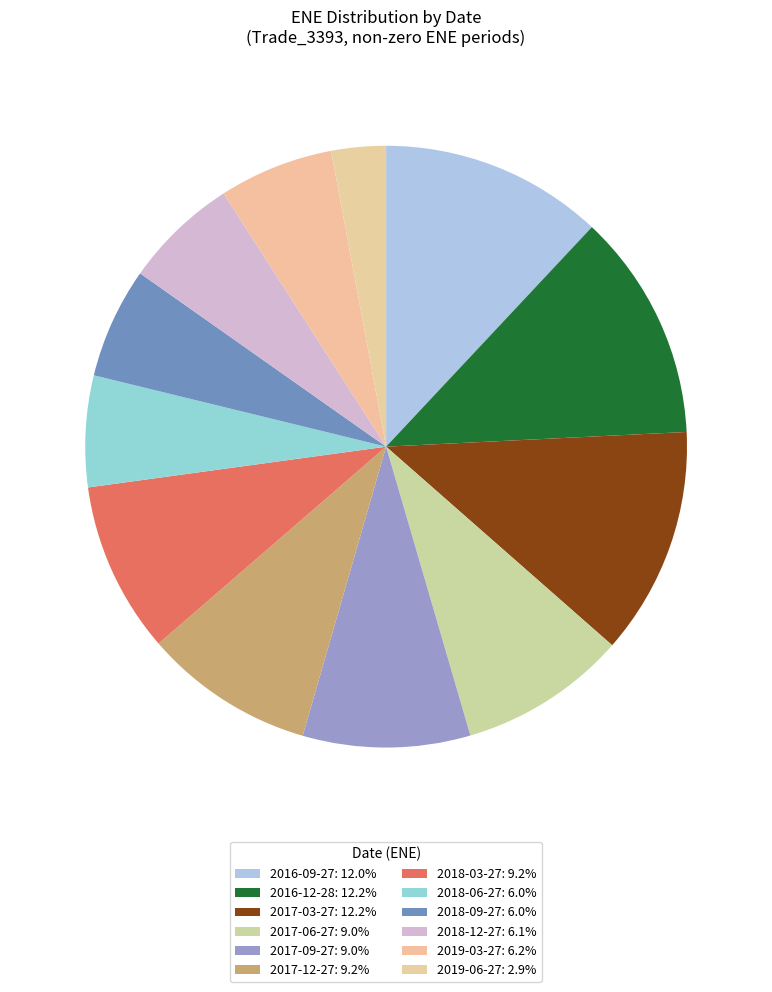

What is the largest slice in the pie chart?

2017-03-27